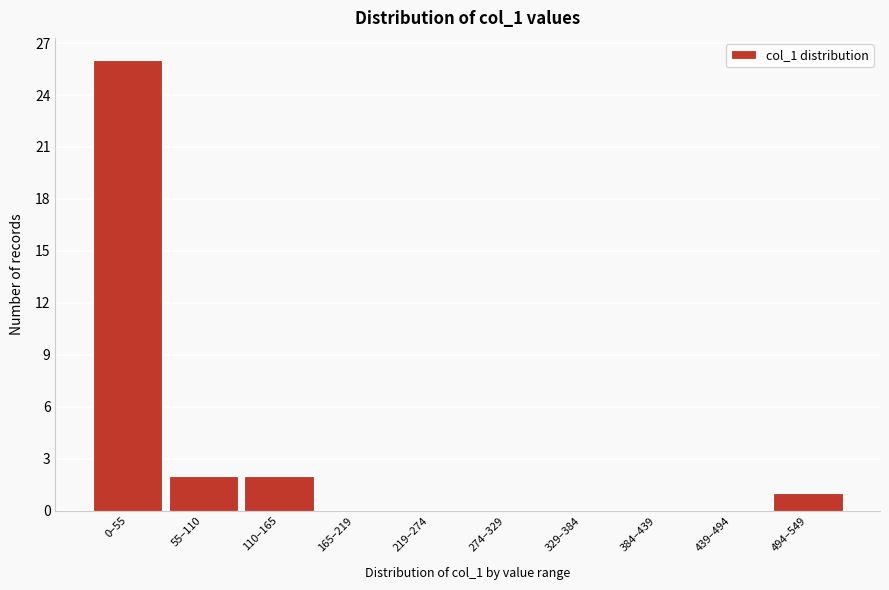

Reading right to left, what are all the values shown in this chart?

494–549=1	439–494=0	384–439=0	329–384=0	274–329=0	219–274=0	165–219=0	110–165=2	55–110=2	0–55=26